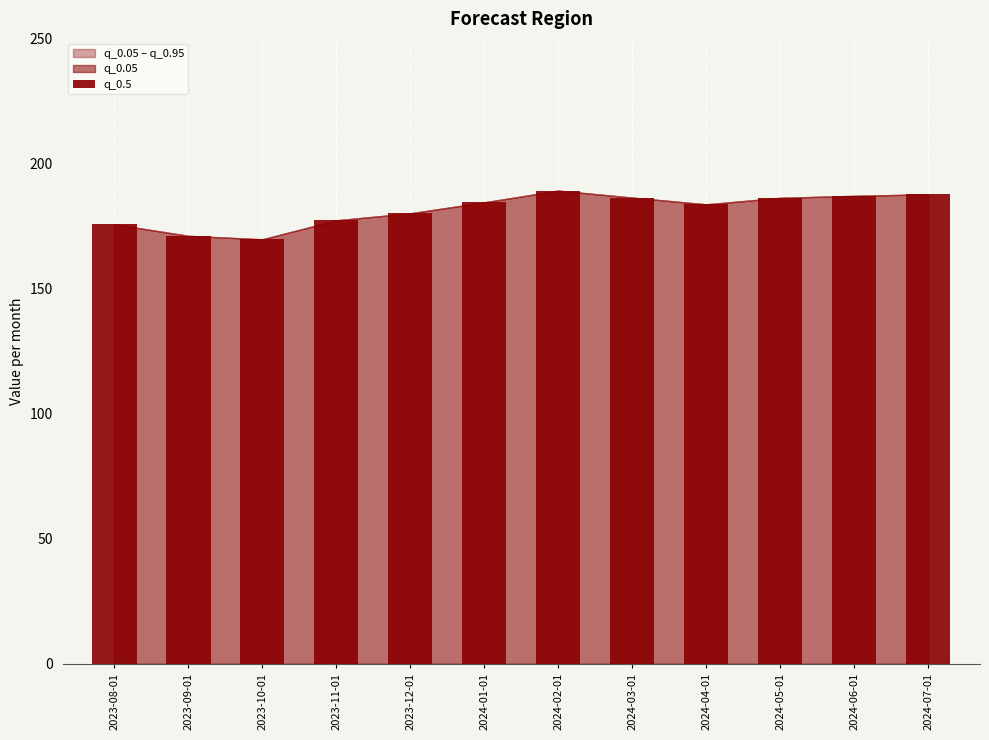

What is the average value?

181.7